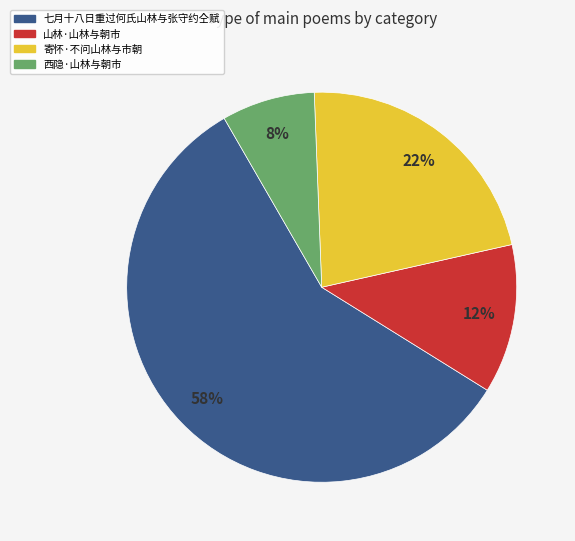

Which category has the biggest portion of the pie?

七月十八日重过何氏山林与张守约仝赋